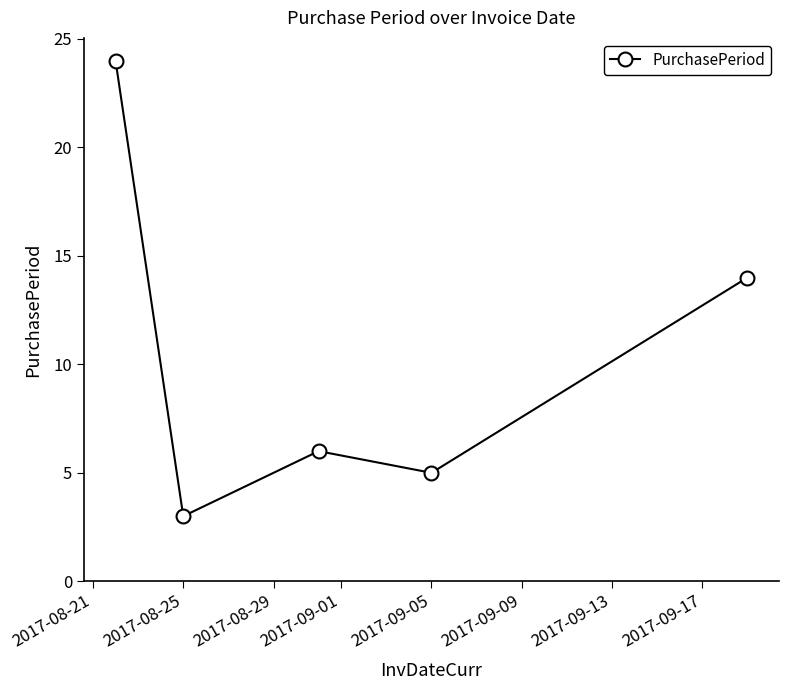

What is the sum of all values?

52